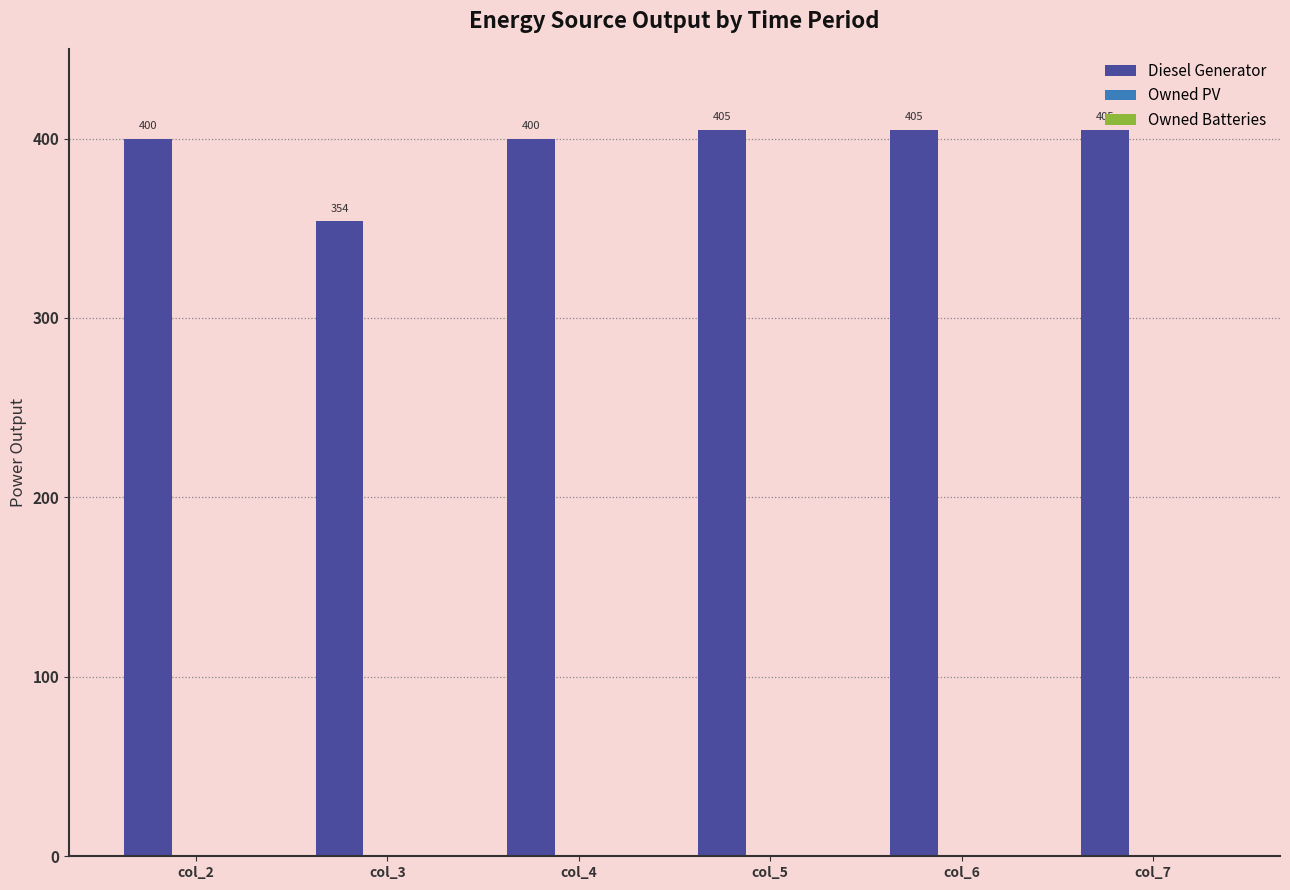

Between col_4 and col_5, which is larger?

col_5